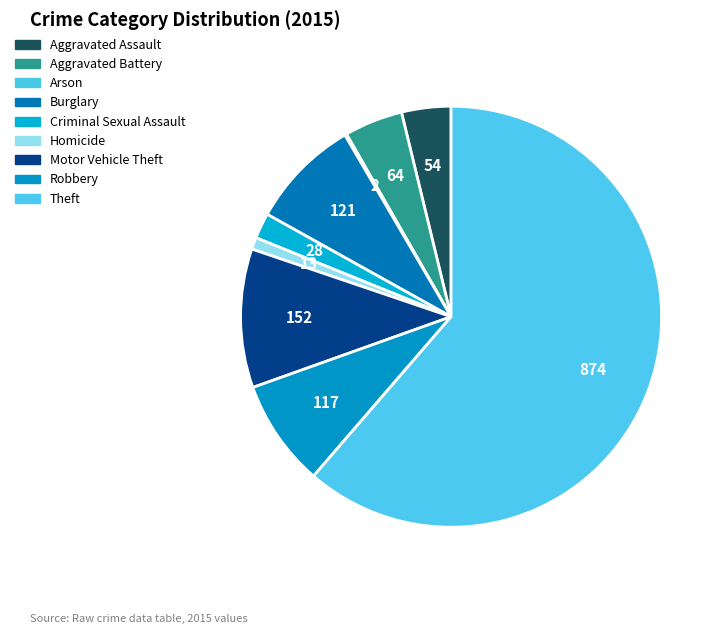

Which category has the biggest portion of the pie?

Theft